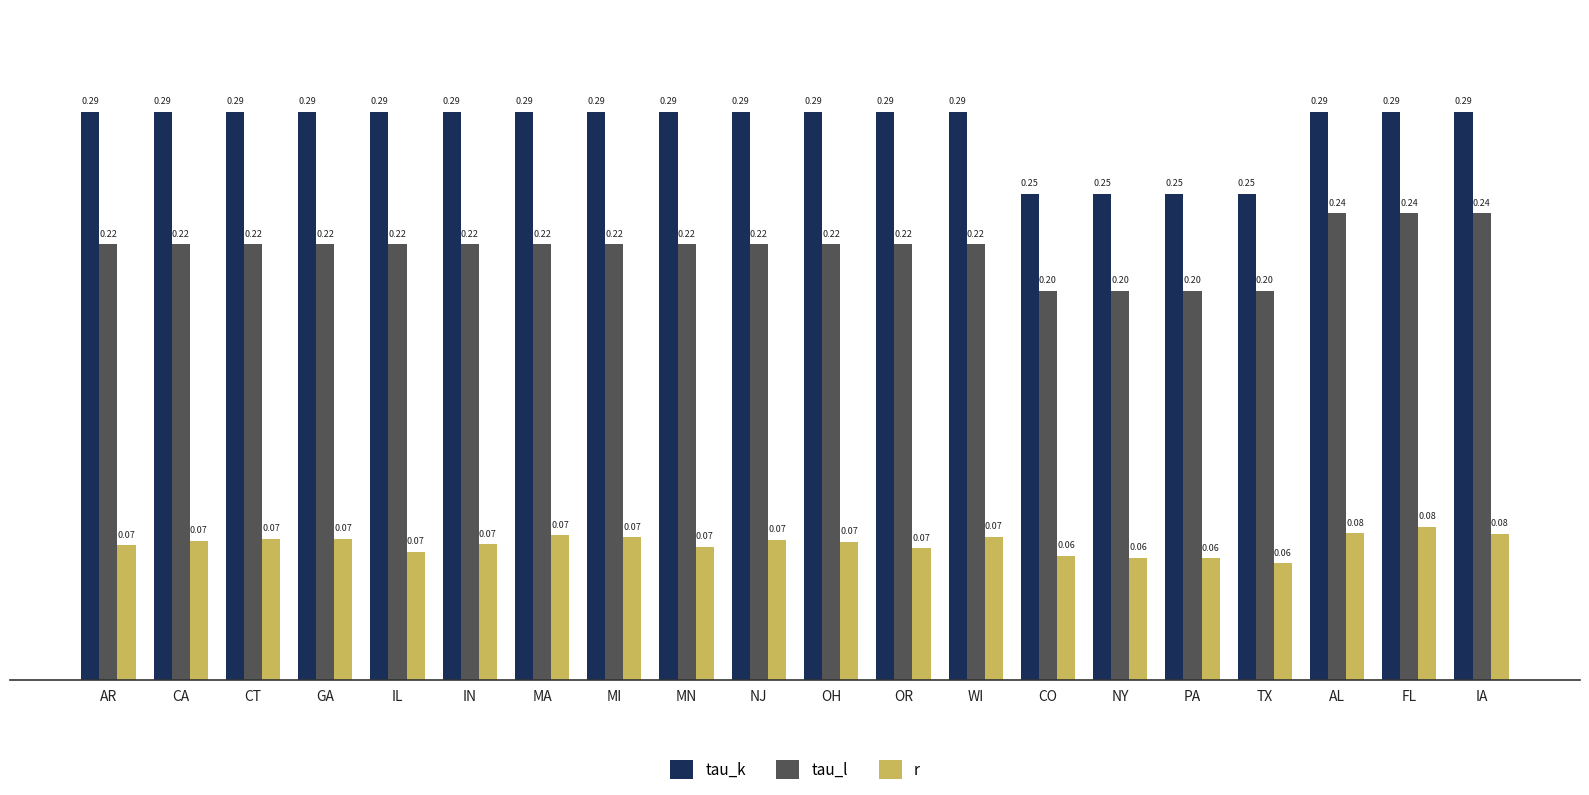

How many distinct data groups are displayed?

3